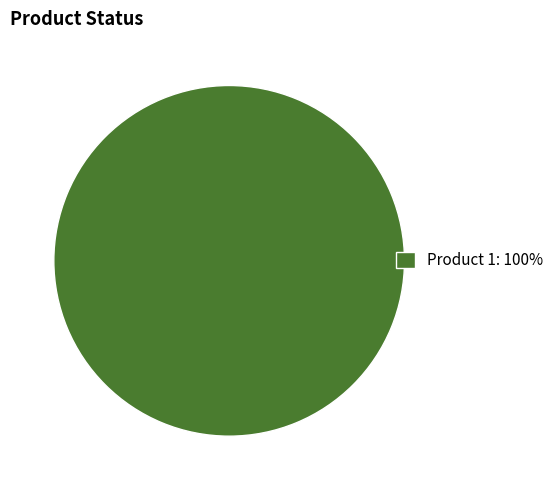

Rank the categories by value from lowest to highest.

Product 1: 100%